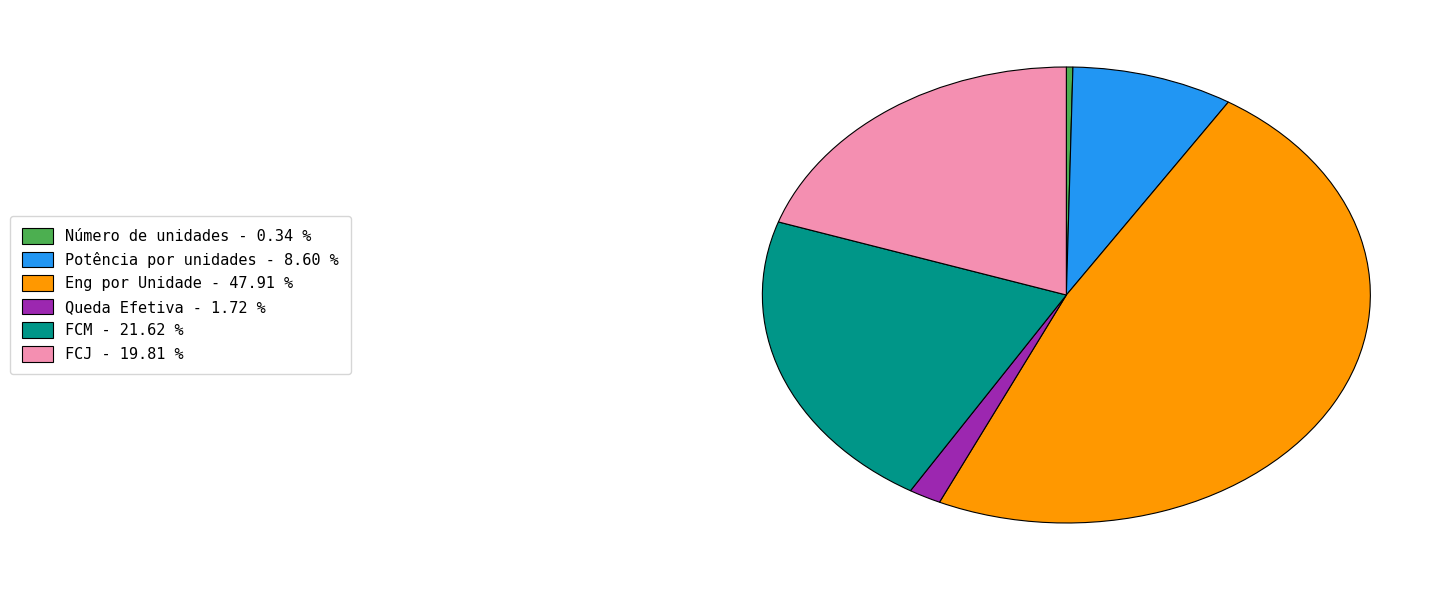

Between Queda Efetiva - 1.72 % and FCJ - 19.81 %, which is larger?

FCJ - 19.81 %